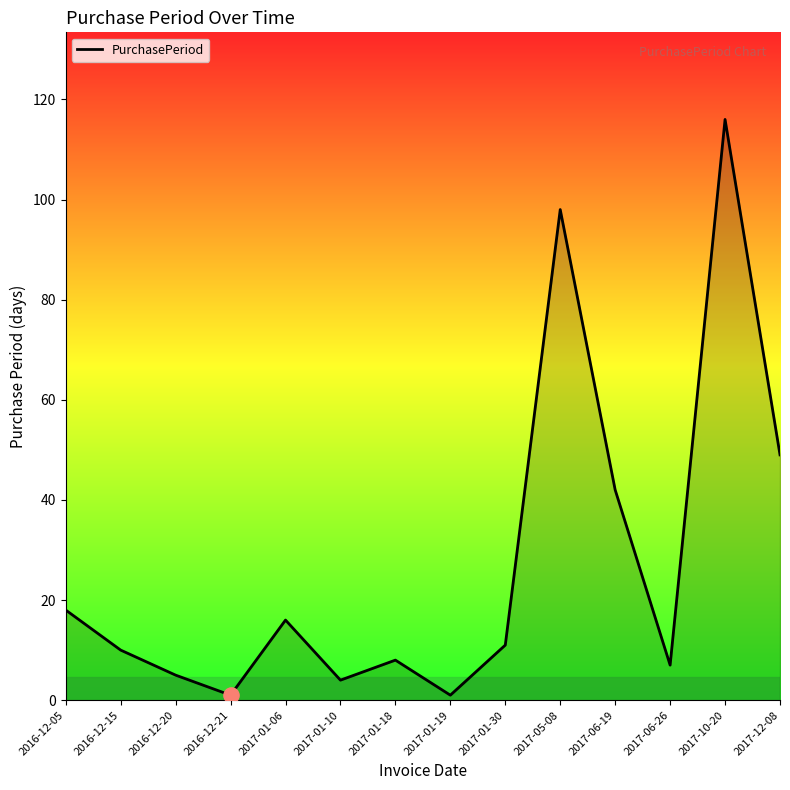

Which has a higher value, 2017-12-08 or 2017-05-08?

2017-05-08